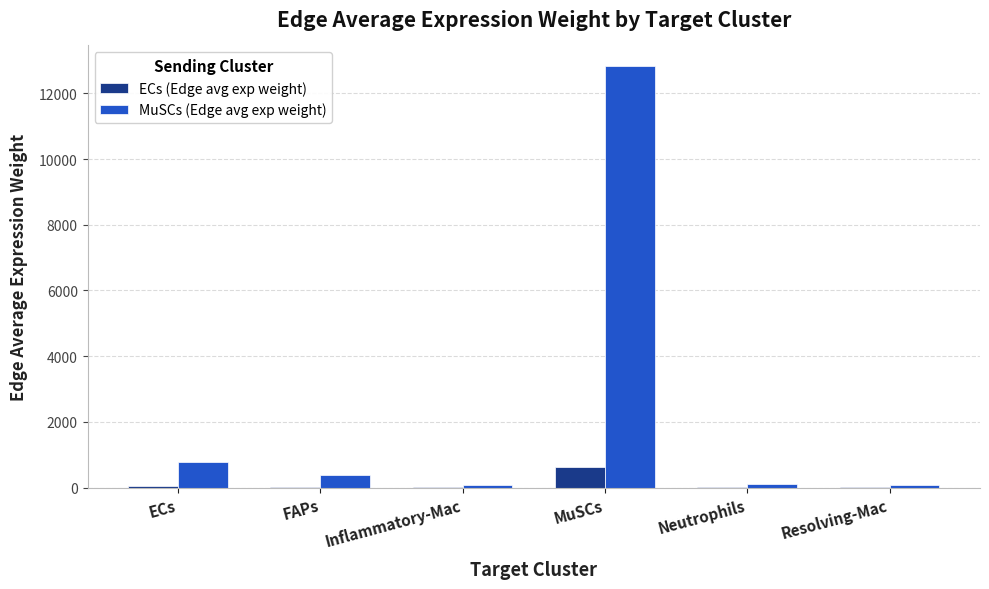

Which label corresponds to the largest value in the chart?

MuSCs